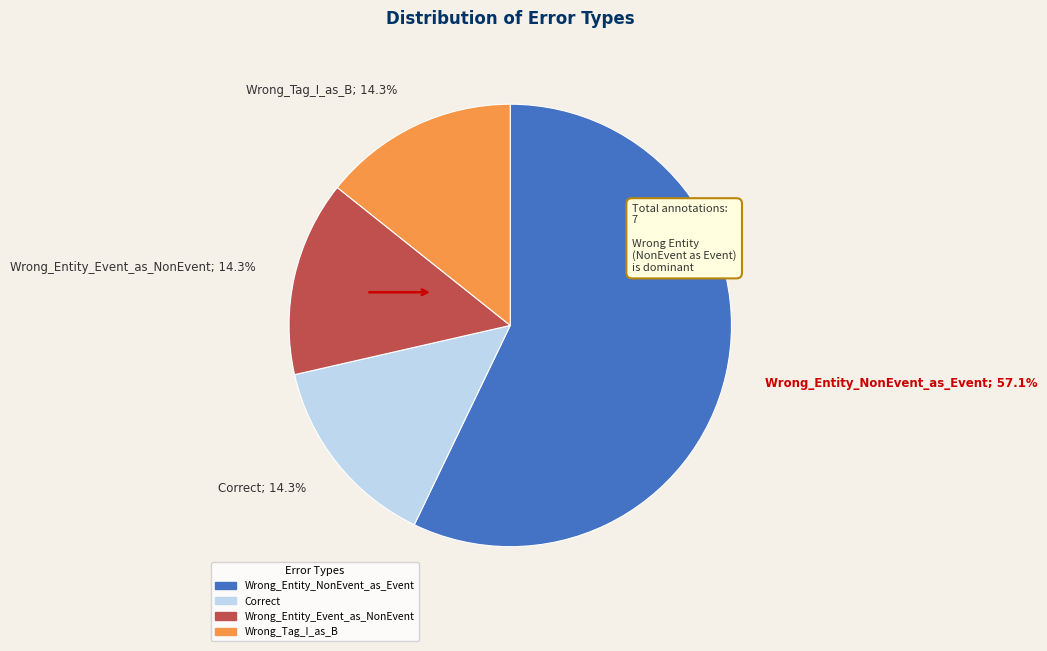

Which category has the biggest portion of the pie?

Wrong_Entity_NonEvent_as_Event